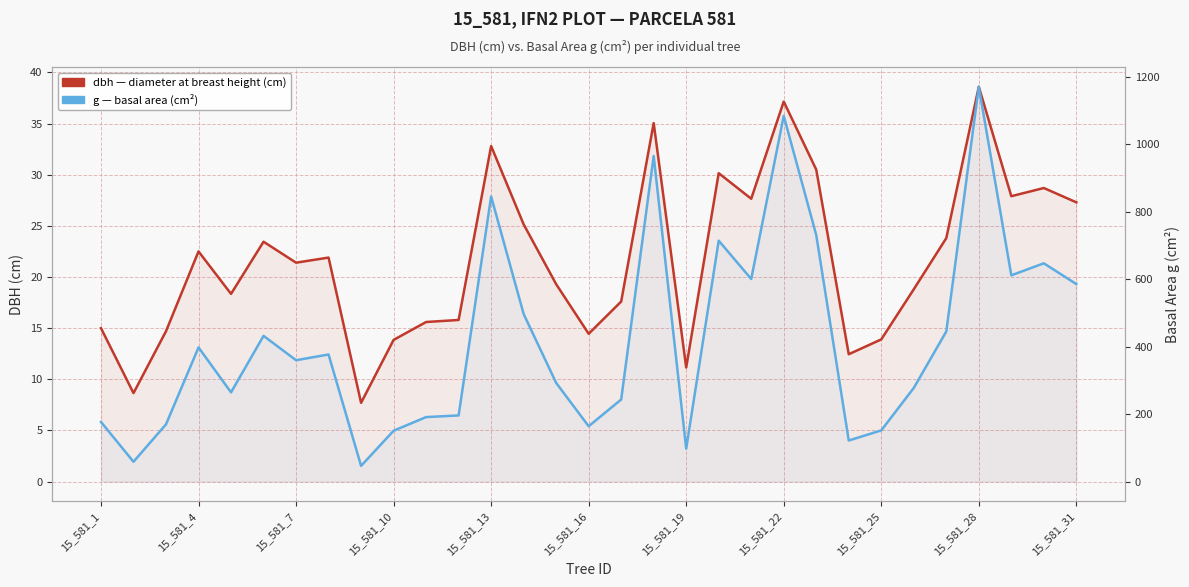

What is the label of the 31st point from the right?

15_581_1